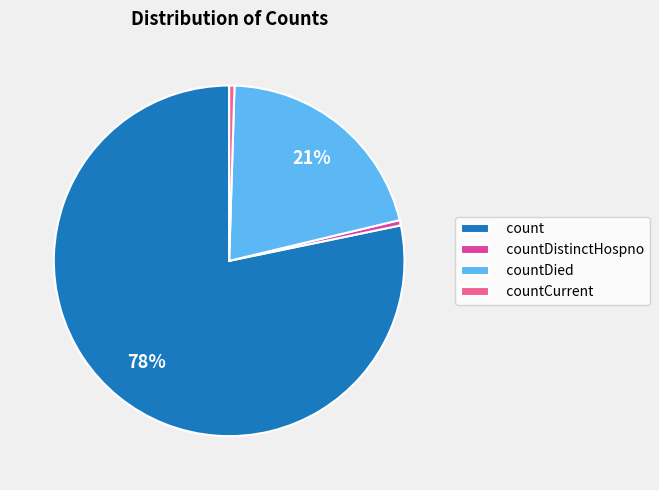

Which has a higher value, countDistinctHospno or countDied?

countDied